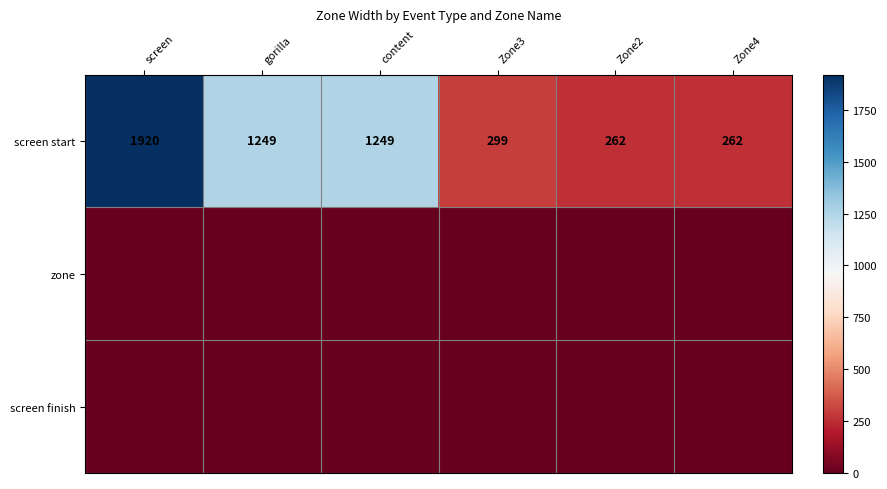

Which has a higher value, content or Zone4?

content